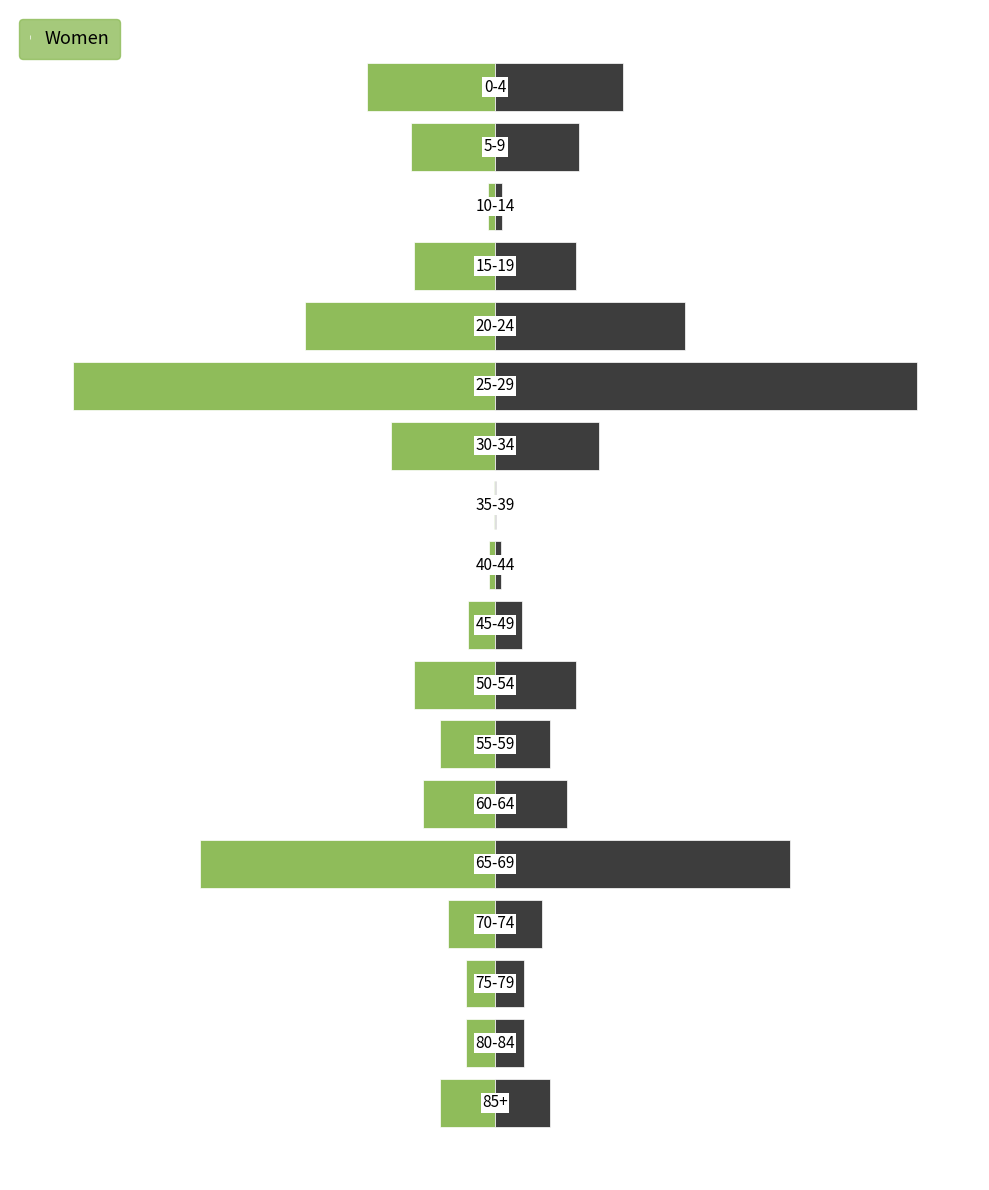

Is it true that Women equals -892.4 at 5?

False